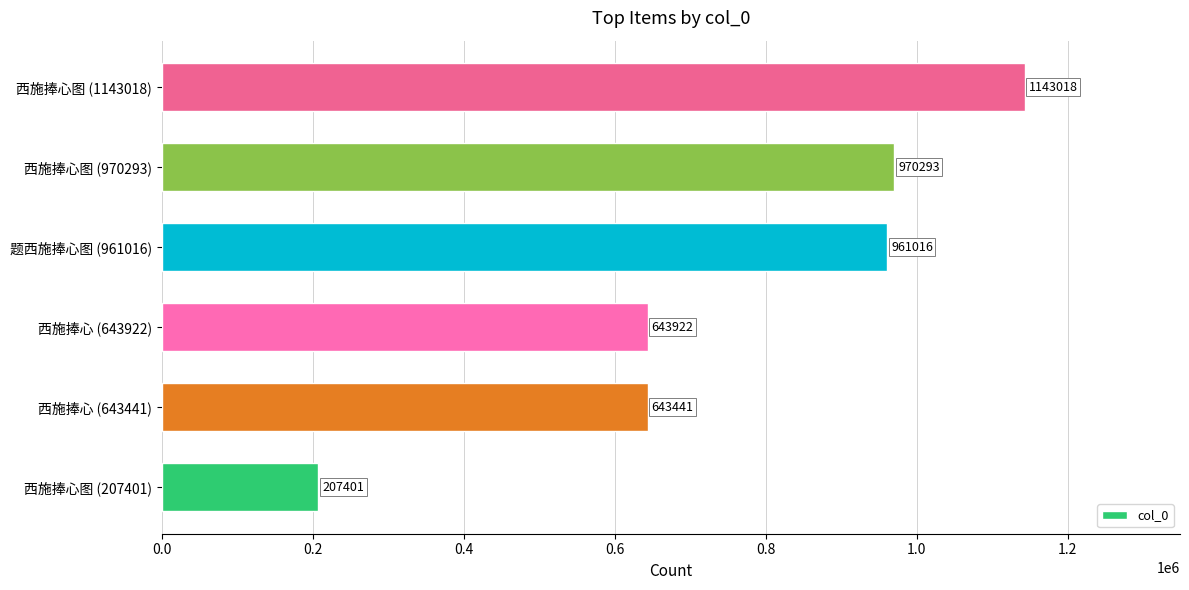

True or false: the data shows 643922 at 西施捧心 (643922).

True